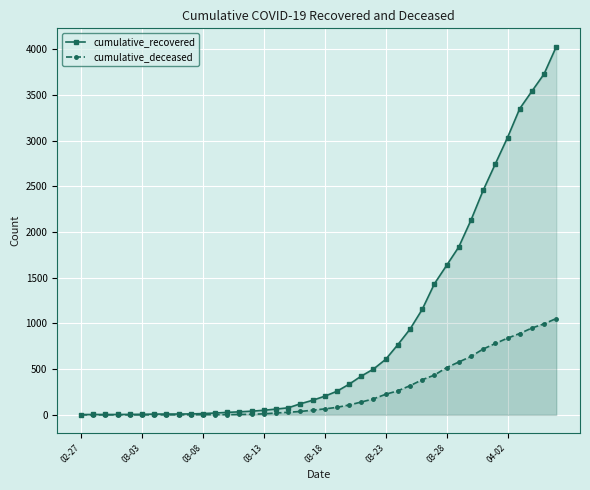

What is the difference between the maximum and second lowest values in the cumulative_recovered series?

4024